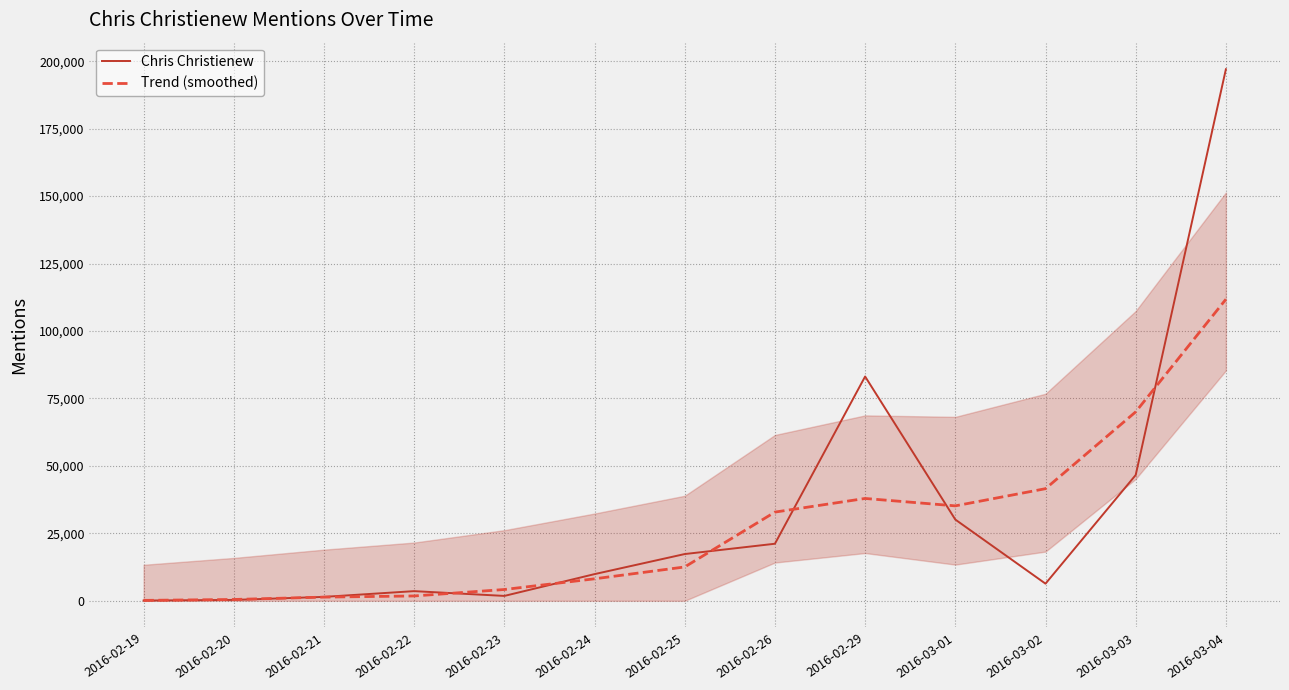

What is the value of the Trend (smoothed) point at the 7th from the left?

12535.5